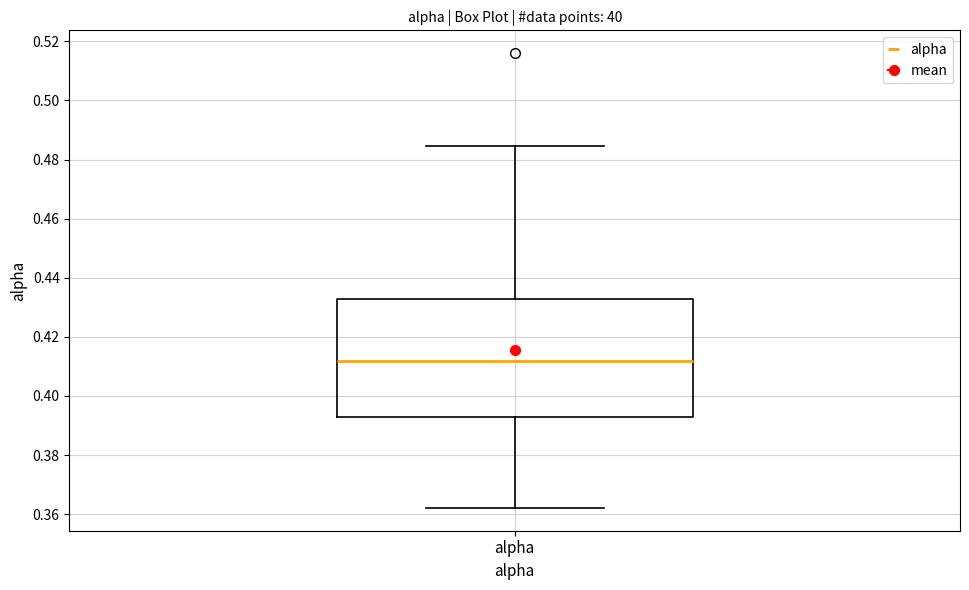

Read this box plot against the y-axis: the position of the median line, the range covered by the box, and the ends of both whiskers. The values are not printed on the chart, so give them approximately, as read against the axis.

median 0.412, box 0.392 to 0.432, whiskers 0.362 to 0.484